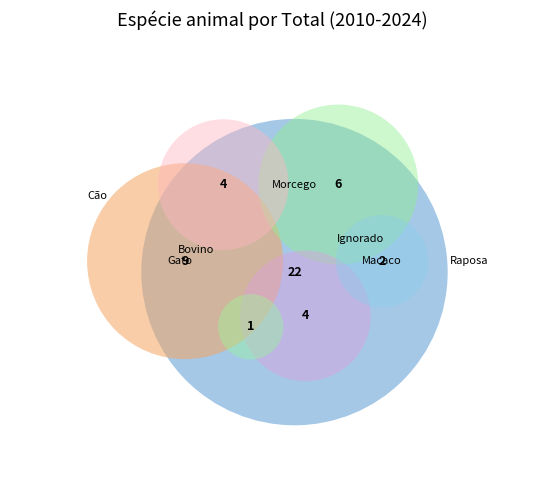

To the nearest percent, what is the difference between the largest and smallest slice percentages?

44%